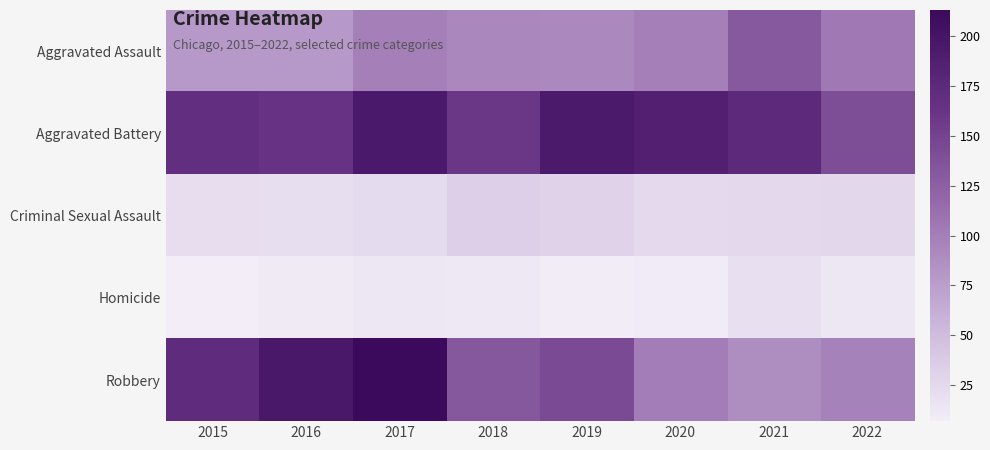

Which label corresponds to the largest value in the chart?

2017